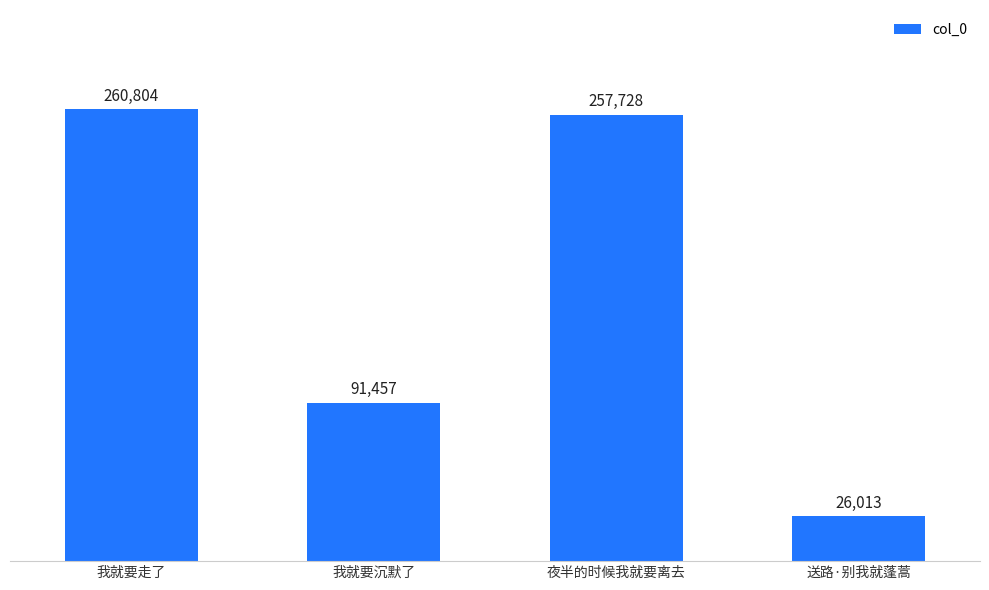

What is the value of the 1st bar from the left?

260804